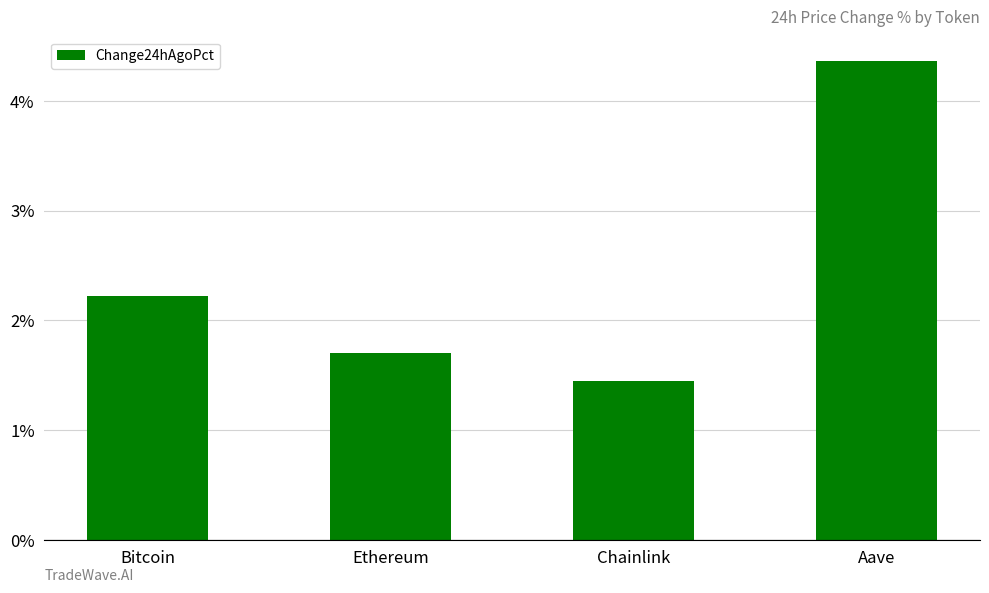

Approximately how many times larger is the value at Chainlink compared to Aave?

0.3